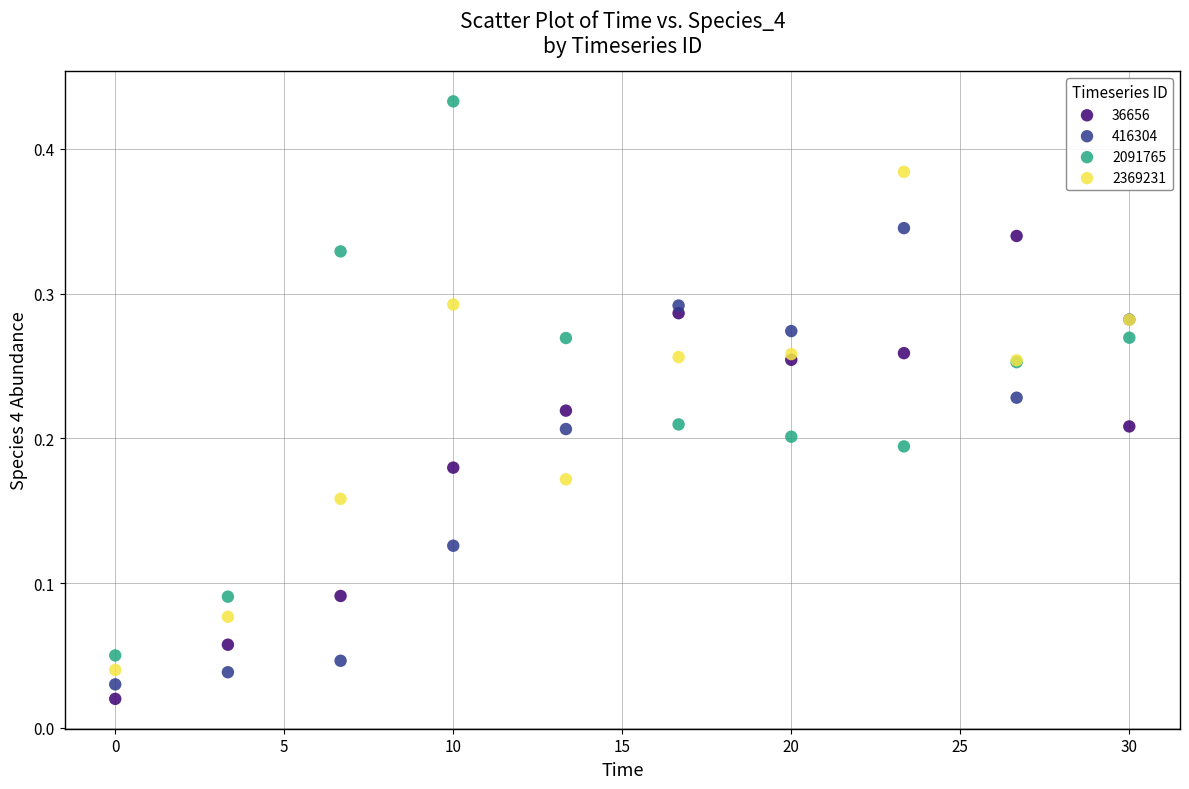

Which series reaches the maximum Y coordinate?

2091765